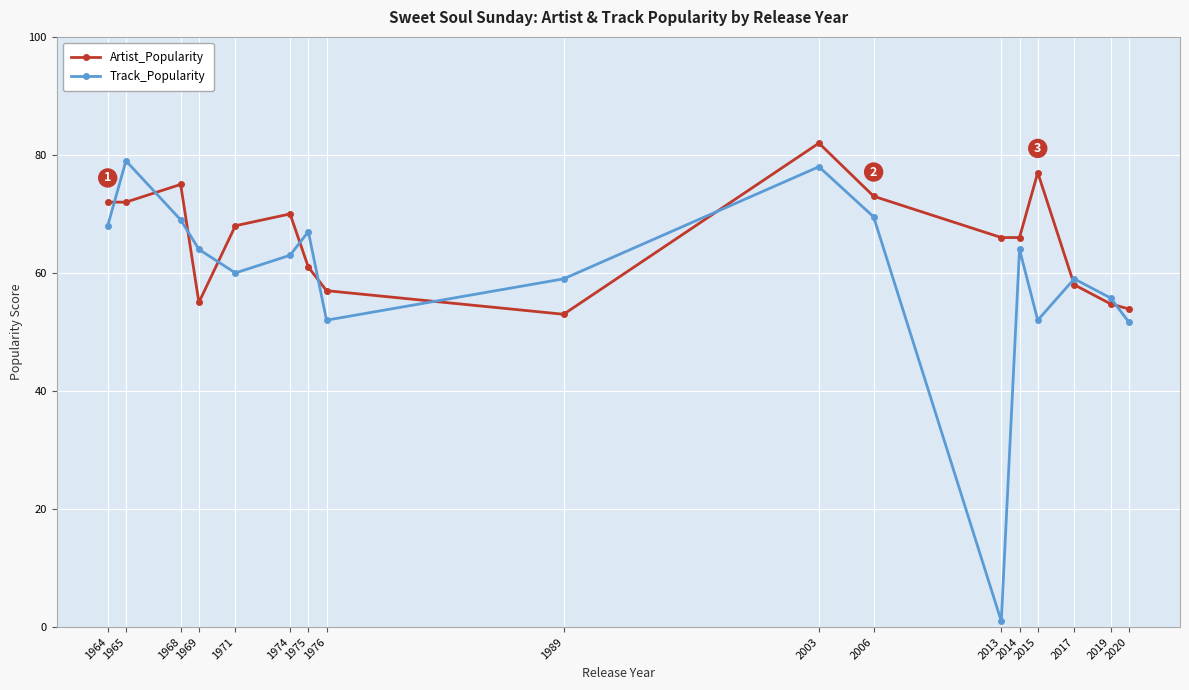

The value of Track_Popularity at 2015 is 52.0. True or false?

True